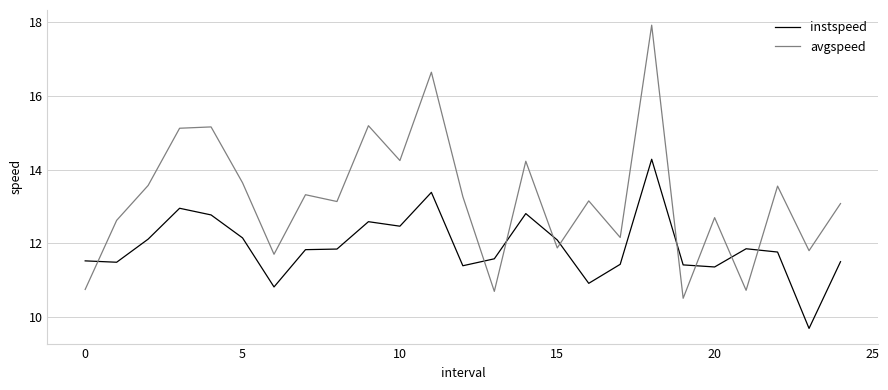

Which series ends up on top after the final intersection of instspeed and avgspeed?

avgspeed